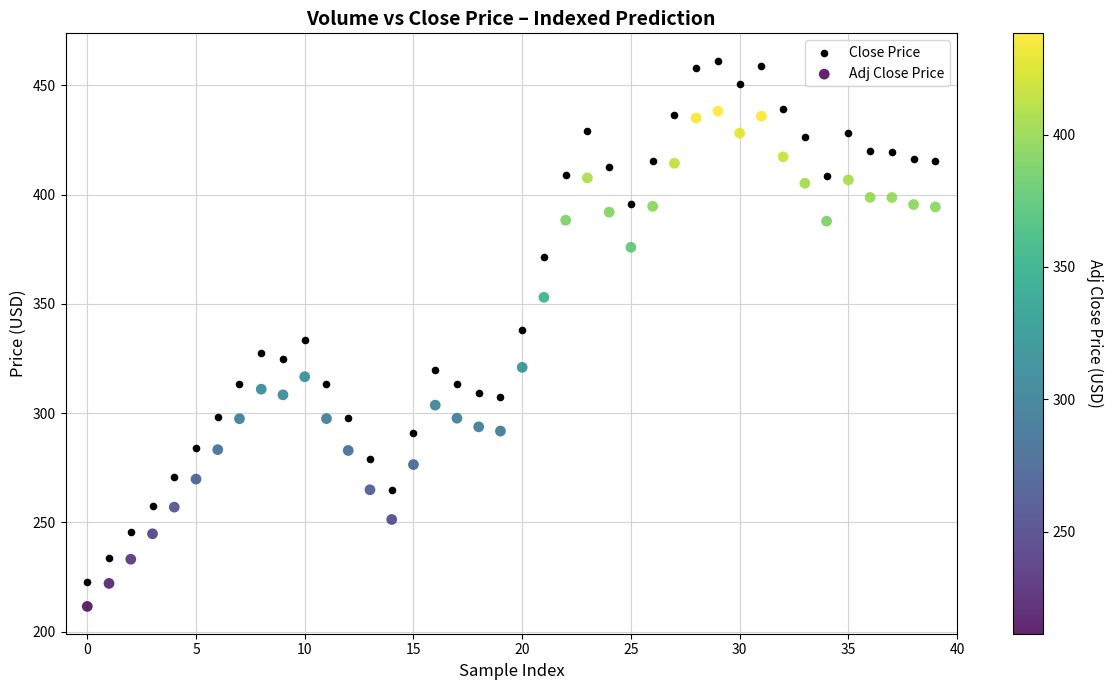

Across all data points, what is the range of Y values (max minus min)?

249.8